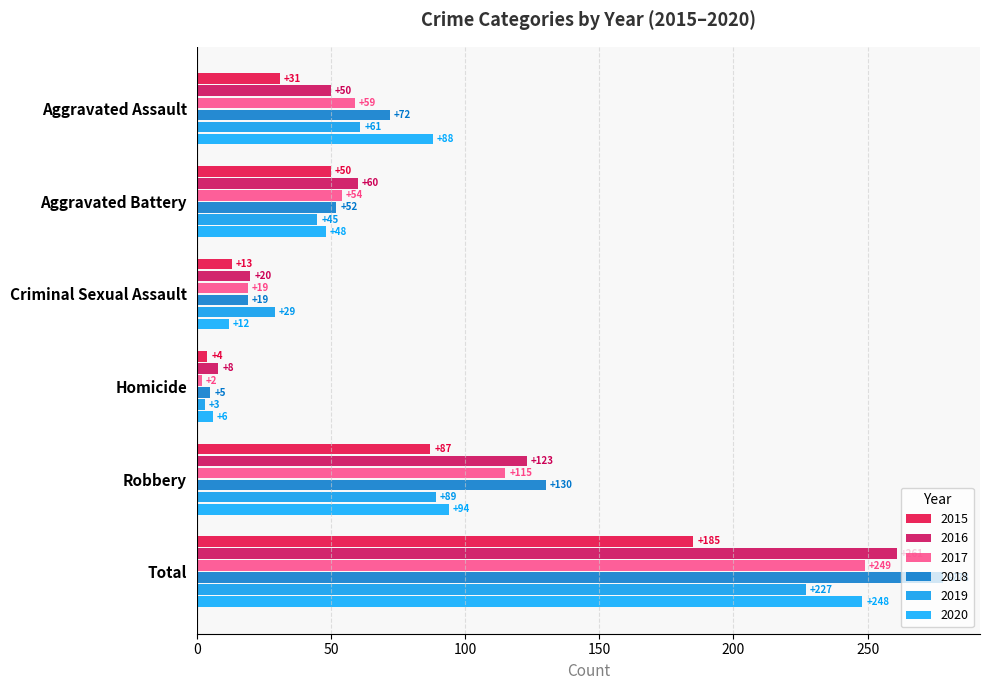

What are all the series names shown in the legend?

2015, 2016, 2017, 2018, 2019, 2020